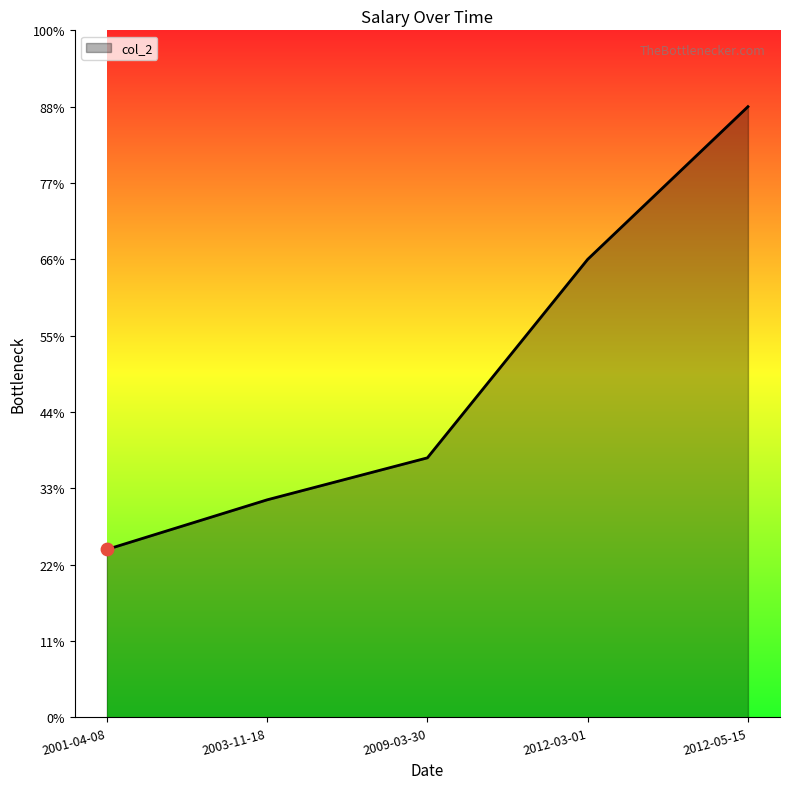

Which has a higher value, 2012-05-15 or 2001-04-08?

2012-05-15